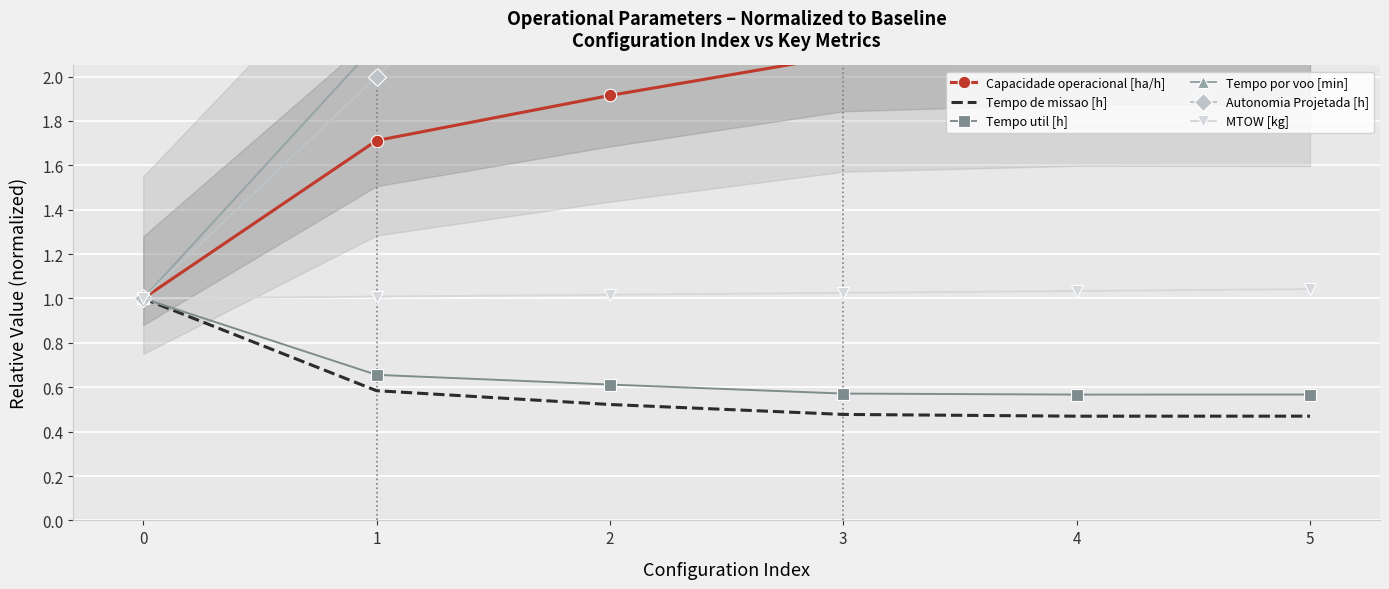

True or false: Tempo de missao [h] and MTOW [kg] intersect in this chart.

False